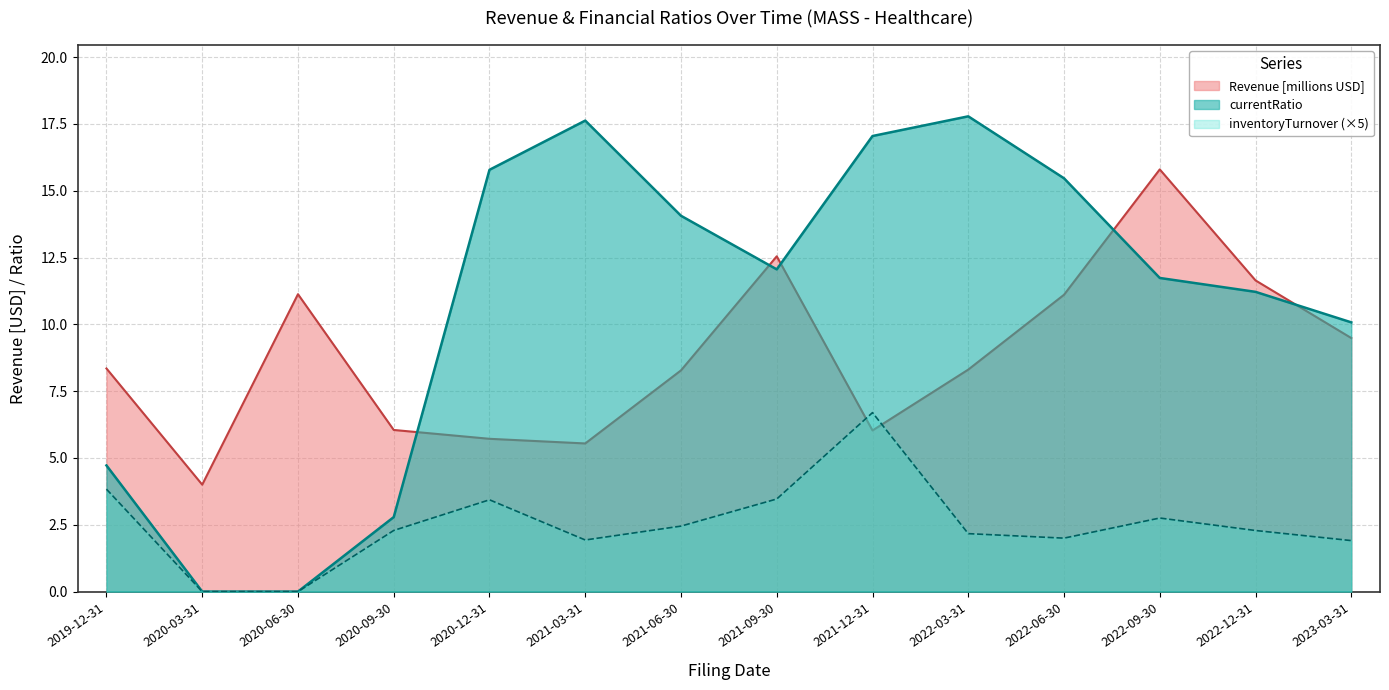

What is the sum of the inventoryTurnover values at 2019-12-31 and 2021-09-30?

7.3